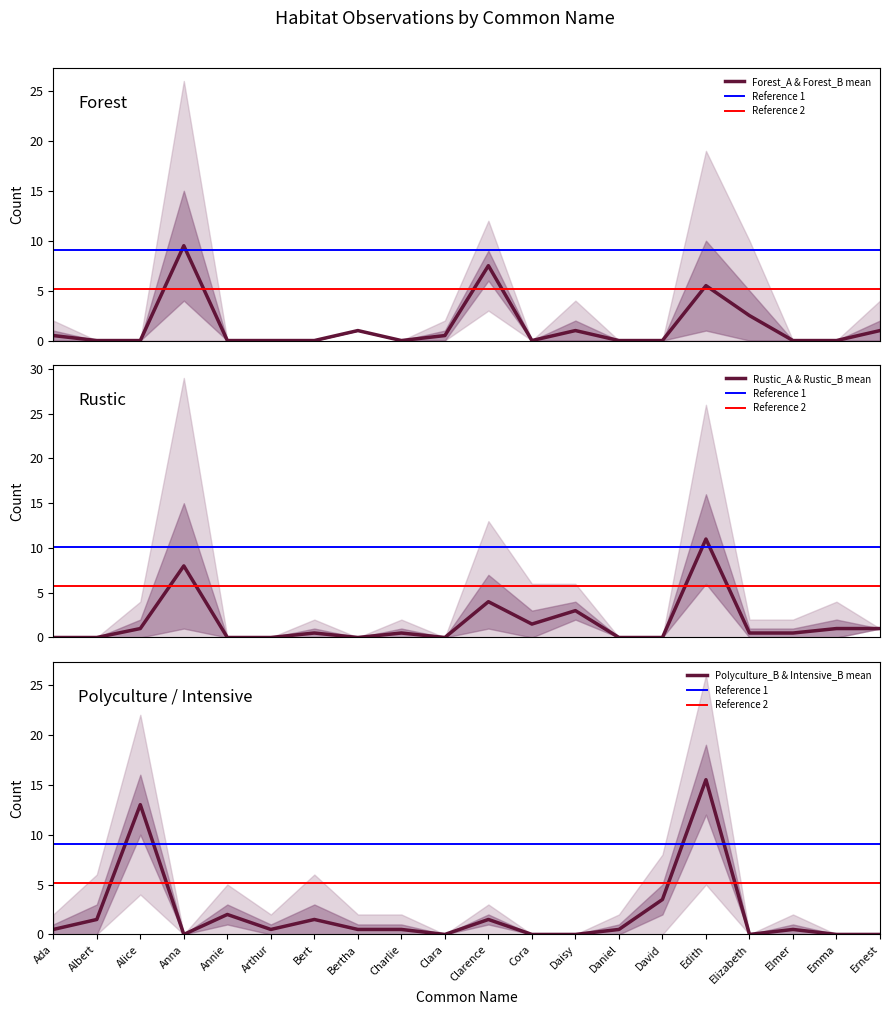

Reading left to right, transcribe all the data shown in this chart.

Forest_A: Ada=1	Albert=0	Alice=0	Anna=15	Annie=0	Arthur=0	Bert=0	Bertha=1	Charlie=0	Clara=1	Clarence=6	Cora=0	Daisy=2	Daniel=0	David=0	Edith=1	Elizabeth=5	Elmer=0	Emma=0	Ernest=2
Forest_B: Ada=0	Albert=0	Alice=0	Anna=4	Annie=0	Arthur=0	Bert=0	Bertha=1	Charlie=0	Clara=0	Clarence=9	Cora=0	Daisy=0	Daniel=0	David=0	Edith=10	Elizabeth=0	Elmer=0	Emma=0	Ernest=0
Rustic_A: Ada=0	Albert=0	Alice=0	Anna=15	Annie=0	Arthur=0	Bert=0	Bertha=0	Charlie=0	Clara=0	Clarence=7	Cora=3	Daisy=2	Daniel=0	David=0	Edith=6	Elizabeth=1	Elmer=0	Emma=2	Ernest=1
Rustic_B: Ada=0	Albert=0	Alice=2	Anna=1	Annie=0	Arthur=0	Bert=1	Bertha=0	Charlie=1	Clara=0	Clarence=1	Cora=0	Daisy=4	Daniel=0	David=0	Edith=16	Elizabeth=0	Elmer=1	Emma=0	Ernest=1
Polyculture_B: Ada=0	Albert=3	Alice=10	Anna=0	Annie=3	Arthur=1	Bert=3	Bertha=0	Charlie=1	Clara=0	Clarence=1	Cora=0	Daisy=0	Daniel=1	David=2	Edith=12	Elizabeth=0	Elmer=0	Emma=0	Ernest=0
Intensive_B: Ada=1	Albert=0	Alice=16	Anna=0	Annie=1	Arthur=0	Bert=0	Bertha=1	Charlie=0	Clara=0	Clarence=2	Cora=0	Daisy=0	Daniel=0	David=5	Edith=19	Elizabeth=0	Elmer=1	Emma=0	Ernest=0